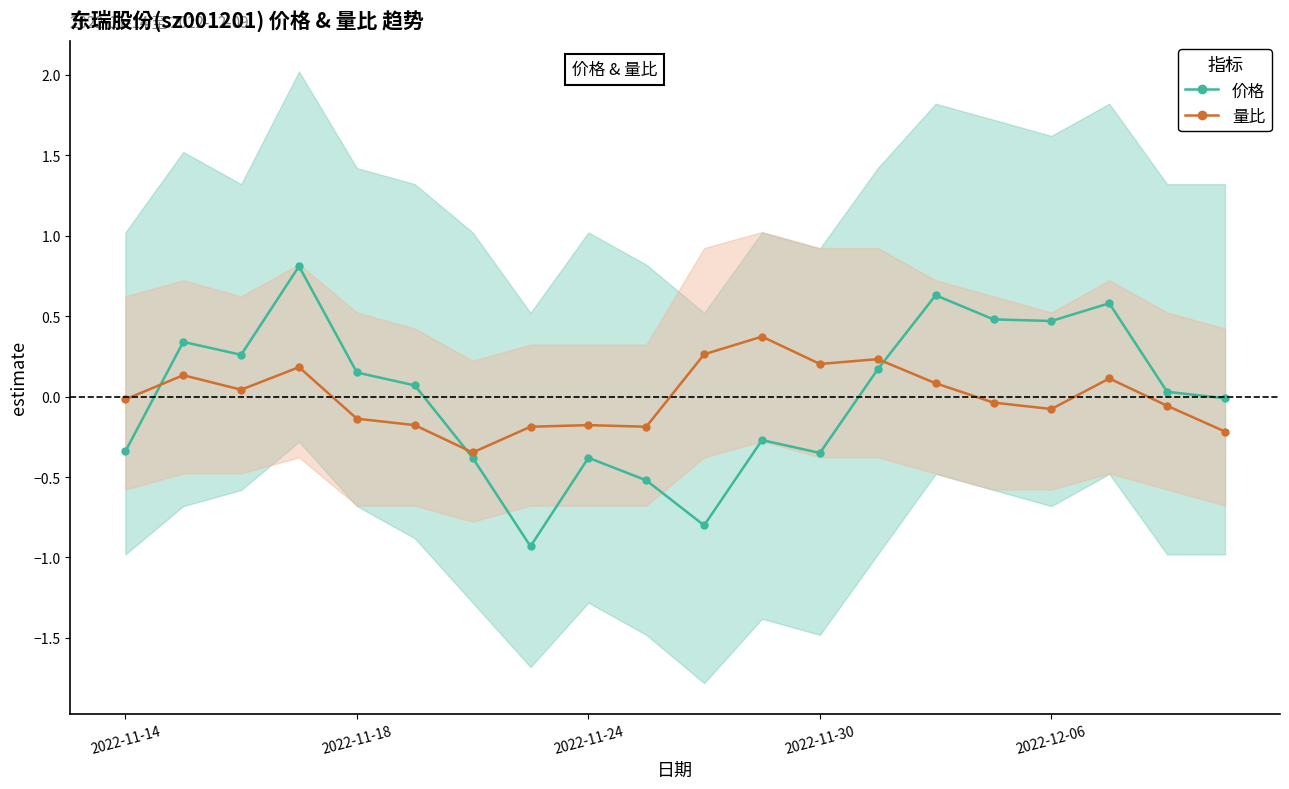

What are all the series names shown in the legend?

价格, 量比